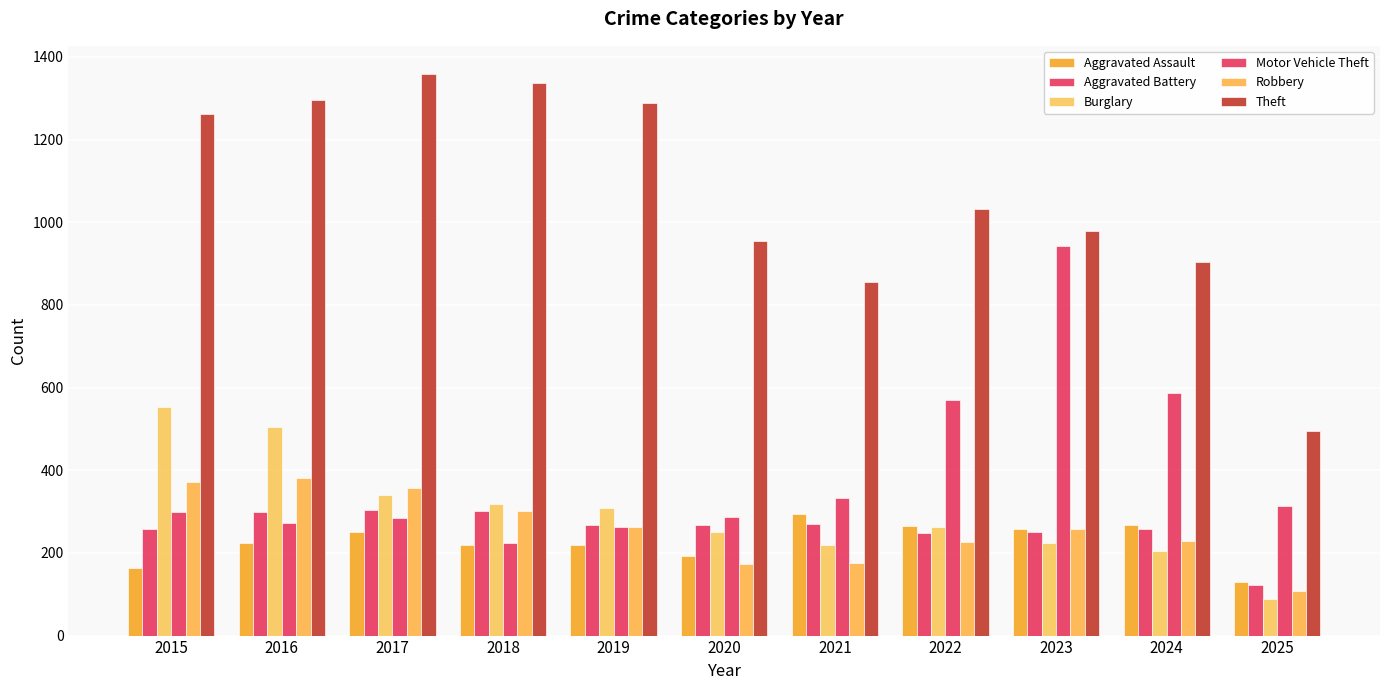

At which category does the chart reach its peak across all series?

2017